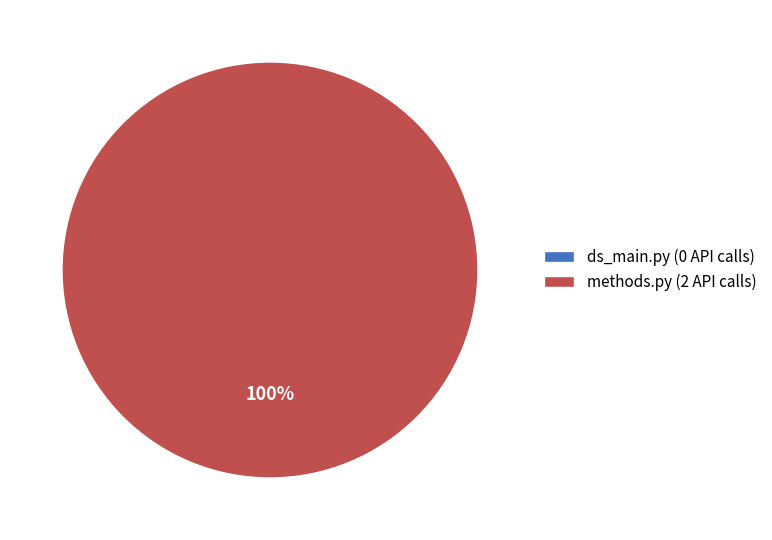

What percentage is the methods.py slice, to the nearest percent?

100%